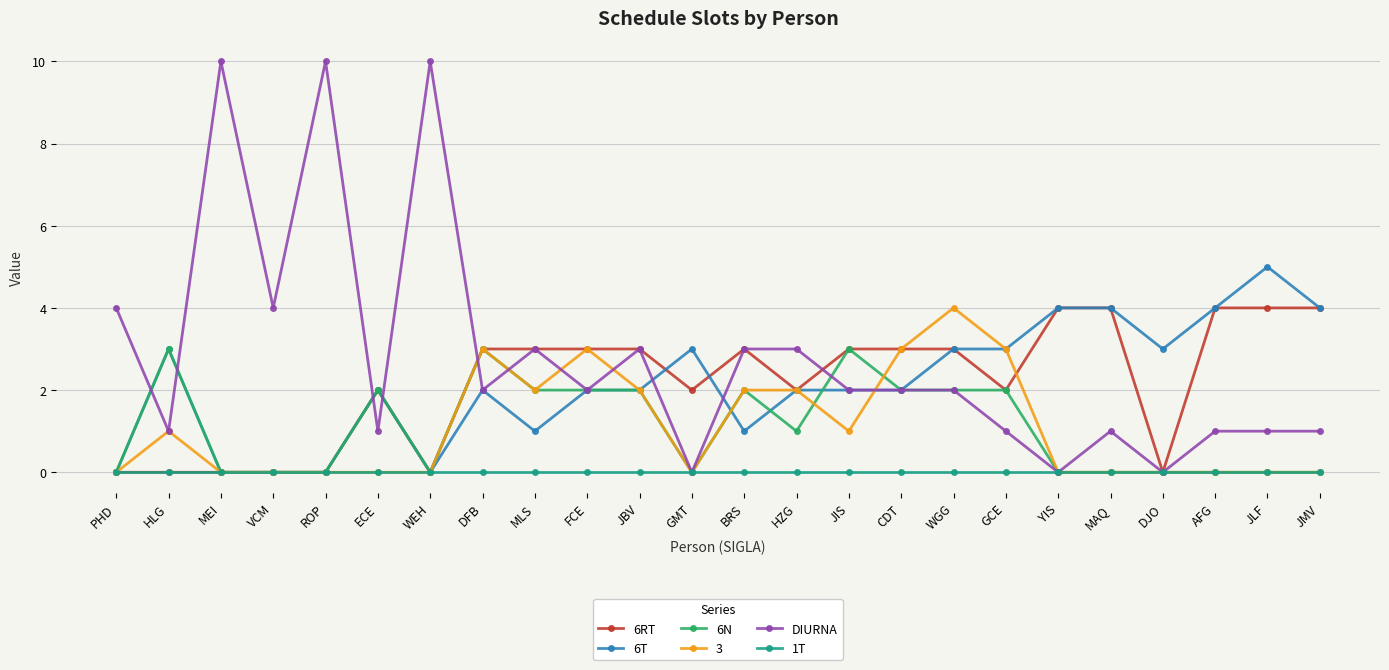

What is the highest value of the 6RT series?

4